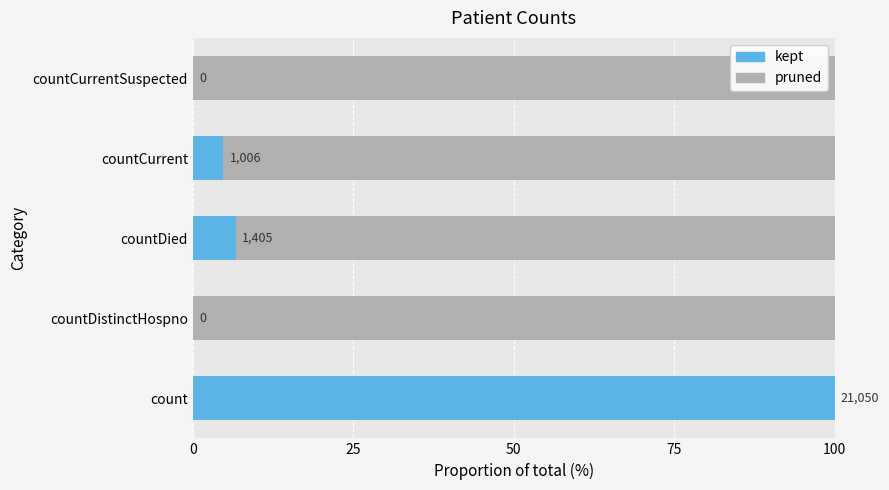

What is the greatest value displayed?

100.0